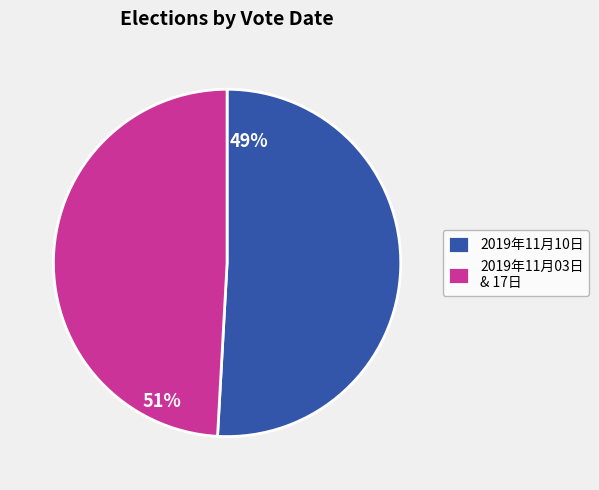

Which slice is the smallest?

2019年11月03日 & 17日